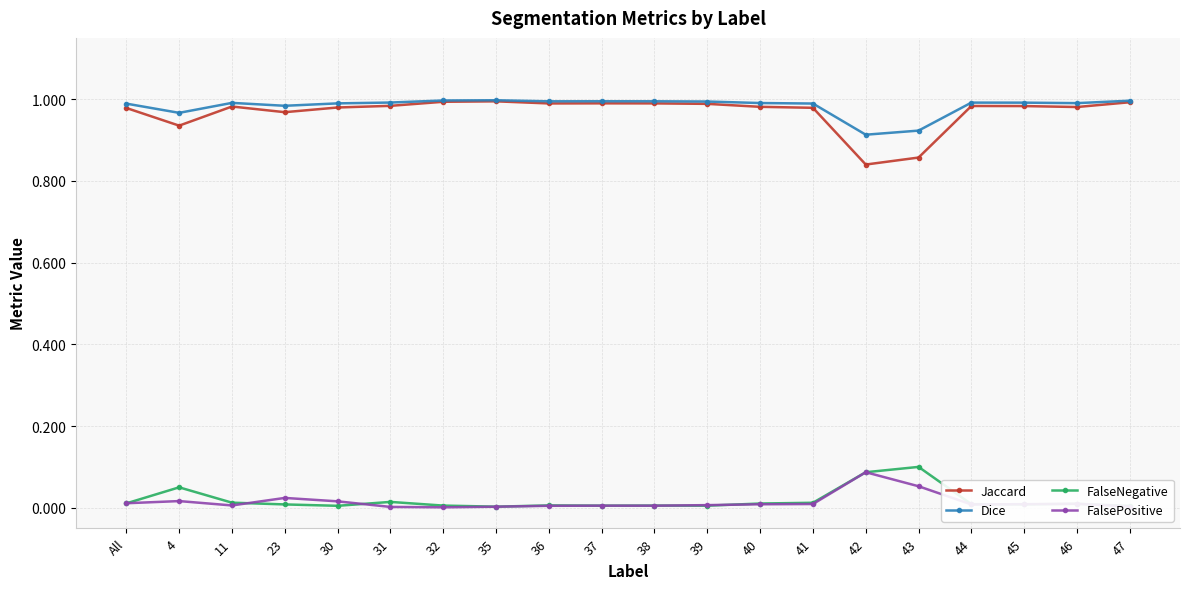

Which series has the largest total across all categories?

Dice